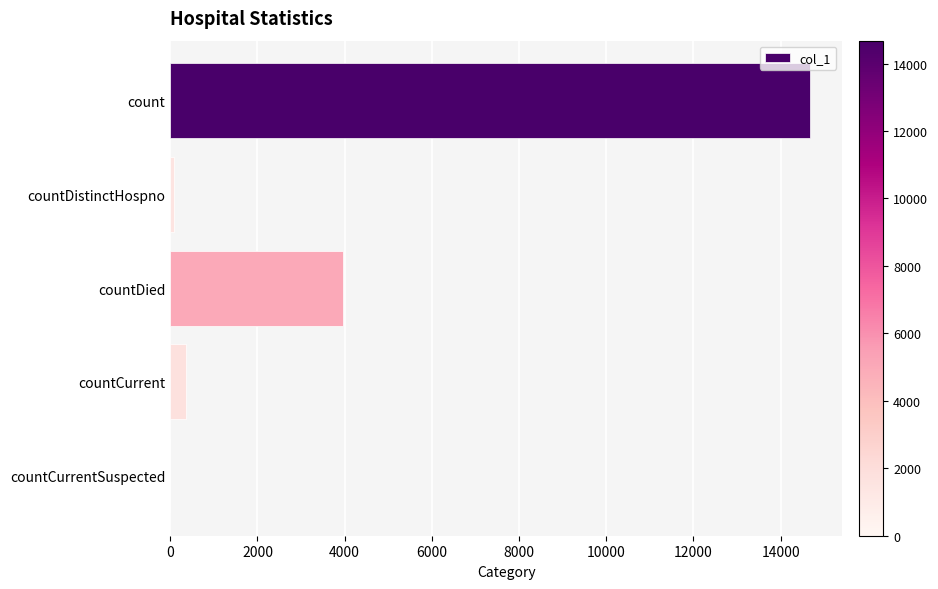

At which label is the value closest to 7340?

countDied